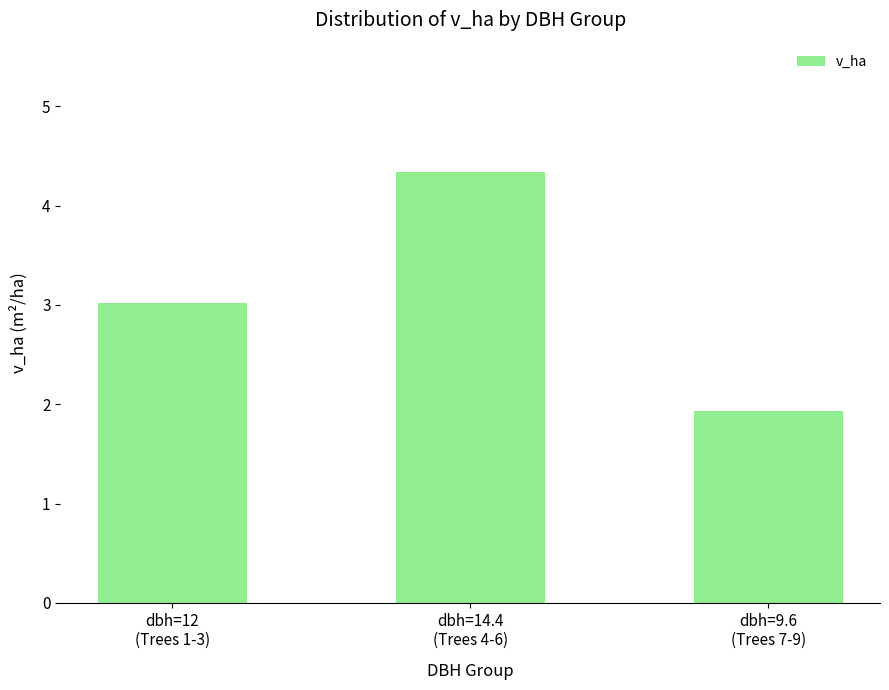

What is the average value?

3.1